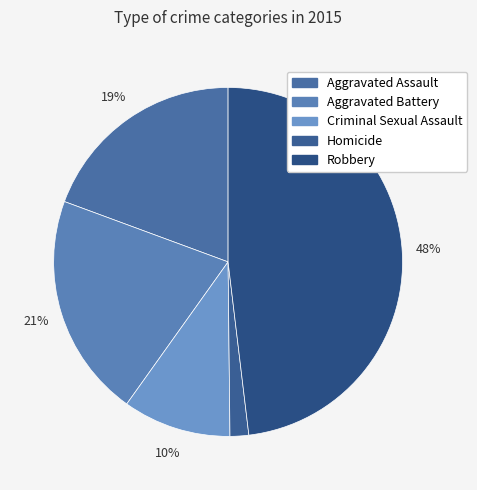

Between Homicide and Robbery, which is larger?

Robbery